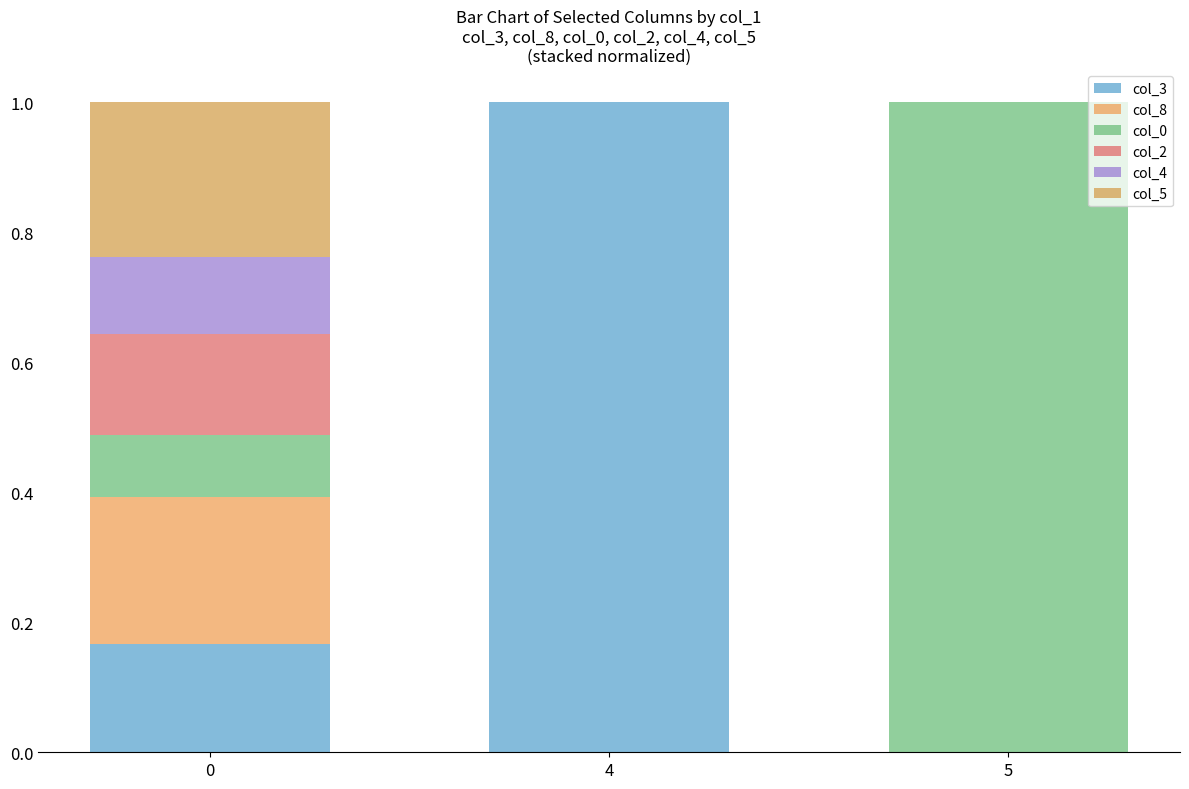

Are the bars horizontal?

No